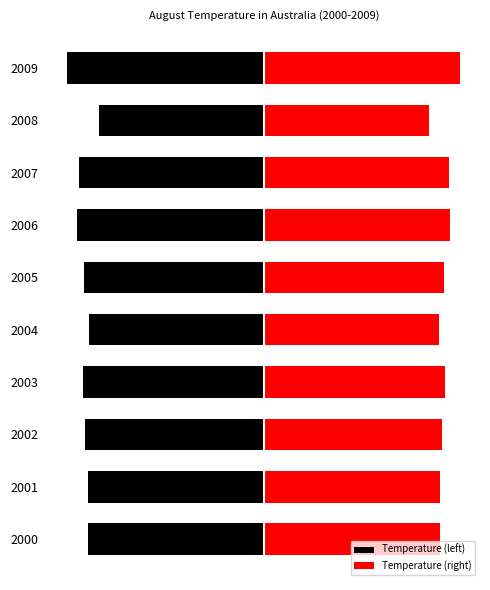

Reading left to right, what are all the values shown in this chart?

Temperature (left): -15.7	-15.7	-15.9	-16.1	-15.6	-16.0	-16.6	-16.5	-14.7	-17.5
Temperature (right): 15.7	15.7	15.9	16.1	15.6	16.0	16.6	16.5	14.7	17.5